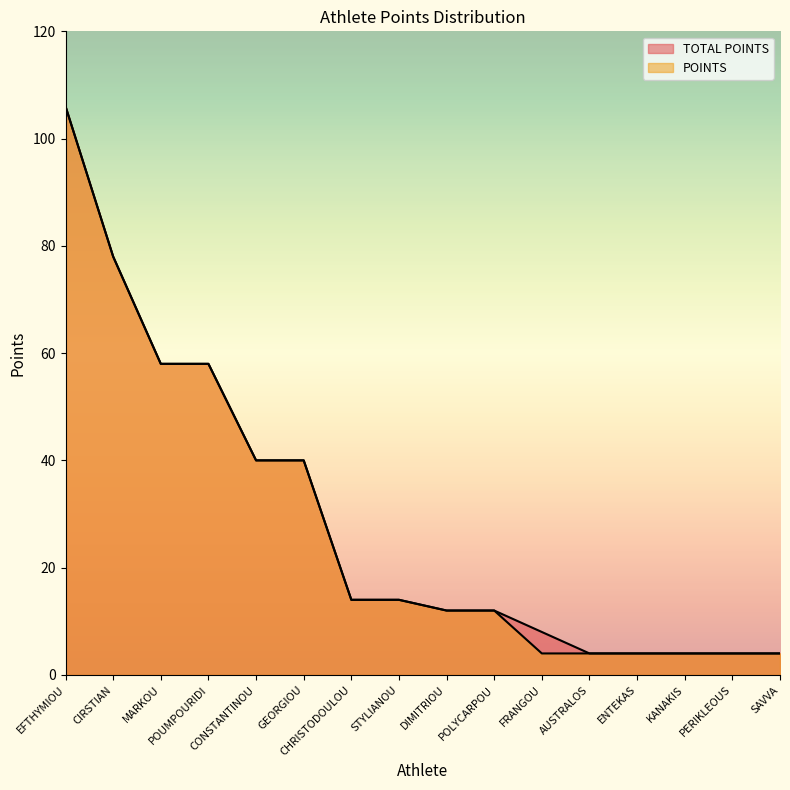

At which category is the sum across all series the highest?

EFTHYMIOU